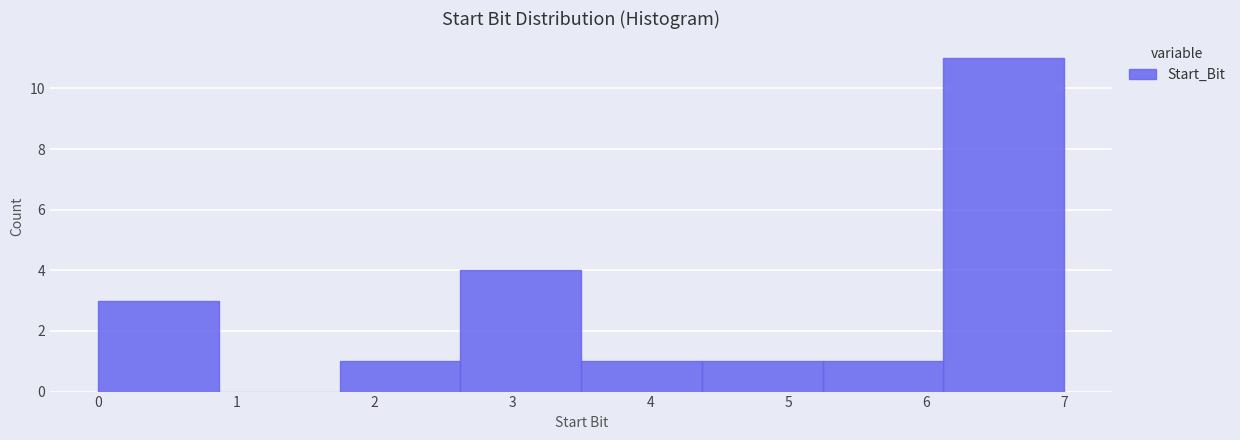

Which range on the x-axis has the tallest bar?

6.1 to 7.0